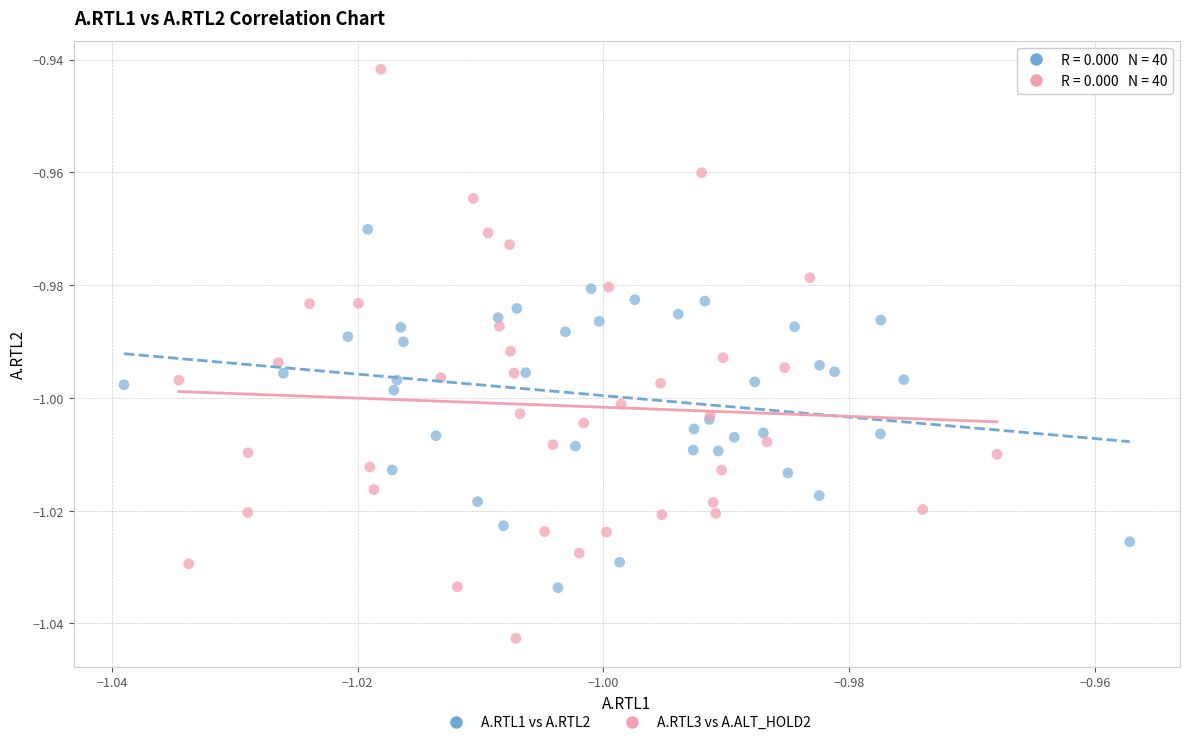

Which series contains the highest Y value?

A.RTL3 vs A.ALT_HOLD2